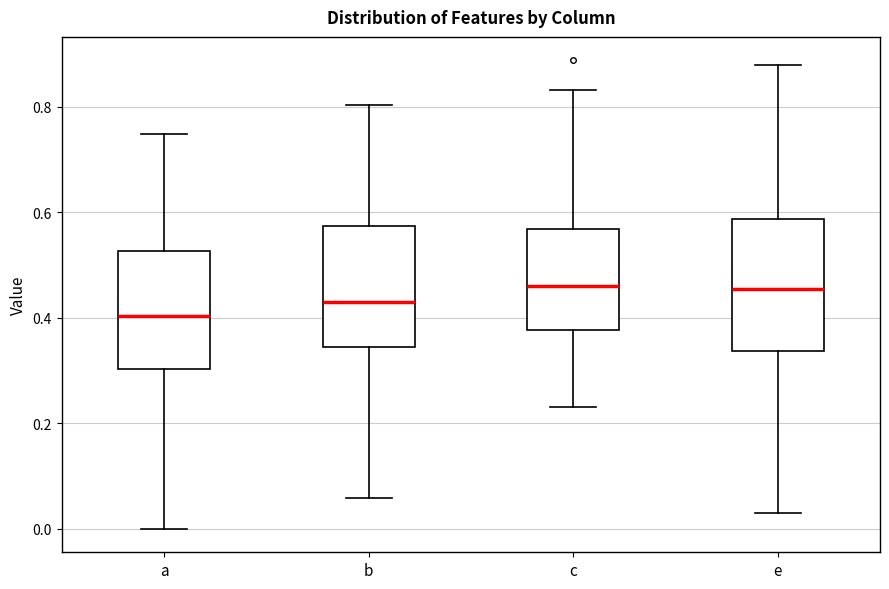

Reading left to right, read every box against the y-axis: the position of its median line, the range the box covers, and the ends of its whiskers. The values are not printed on the chart, so give them approximately, as read against the axis.

a: median 0.40, box 0.30 to 0.52, whiskers 0.00 to 0.74
b: median 0.44, box 0.34 to 0.58, whiskers 0.06 to 0.80
c: median 0.46, box 0.38 to 0.56, whiskers 0.24 to 0.84
e: median 0.46, box 0.34 to 0.58, whiskers 0.04 to 0.88